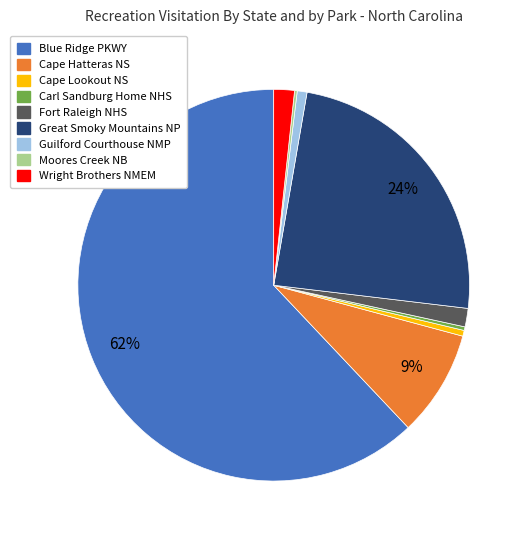

To the nearest percent, what is the difference between the largest and smallest slice percentages?

62%